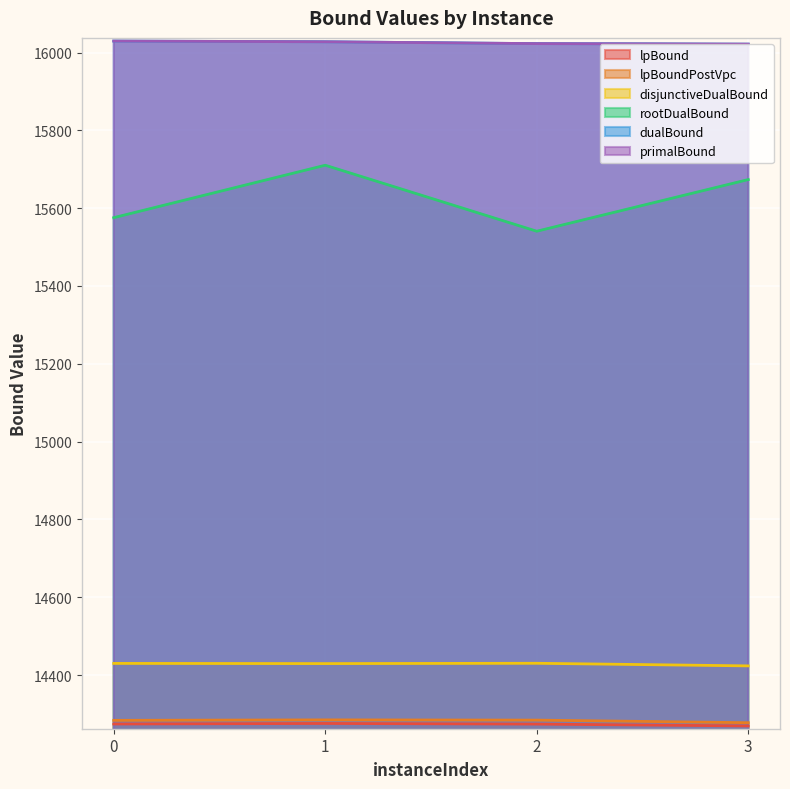

What is the spread (max minus min) of values at 0?

1755.6